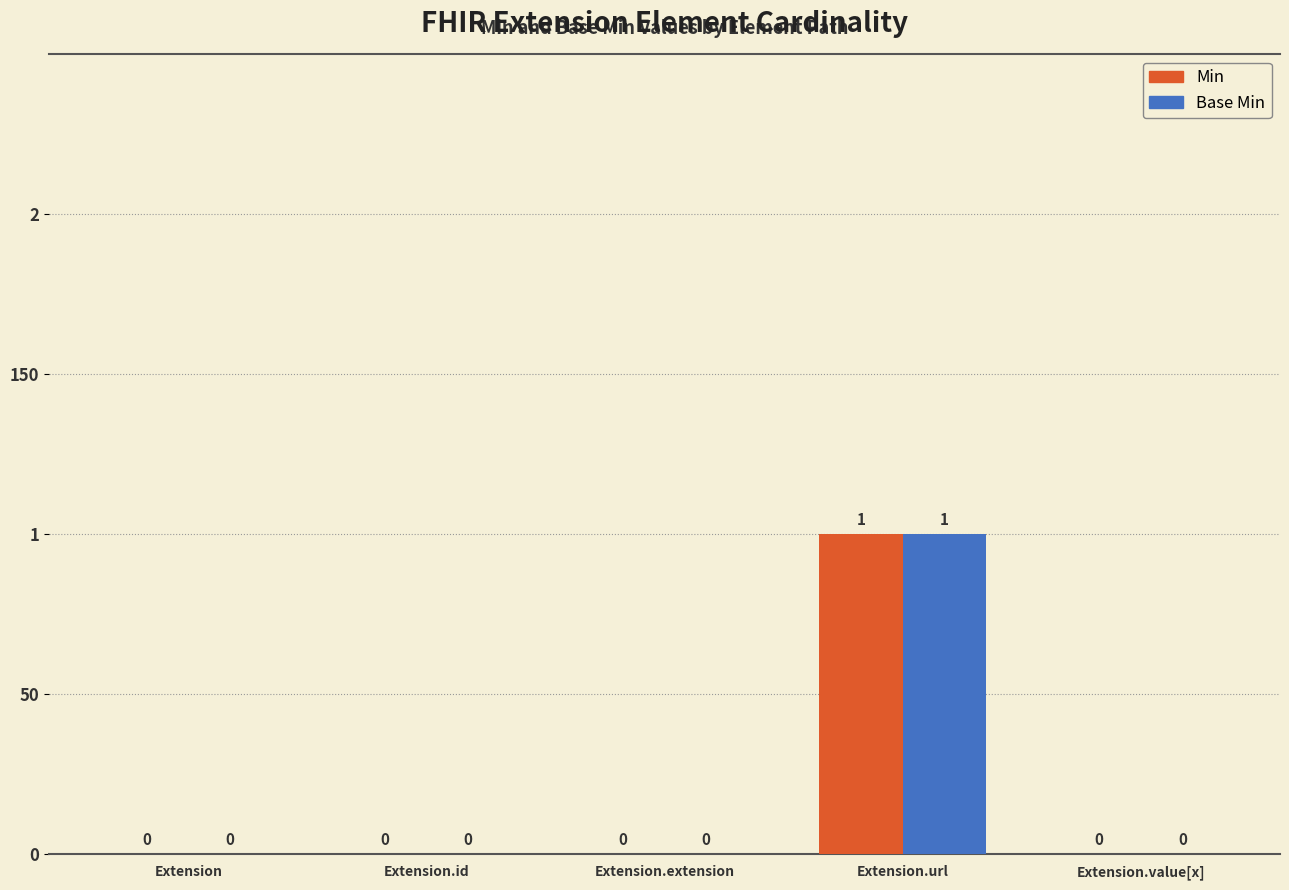

Which series has the largest total across all categories?

Min